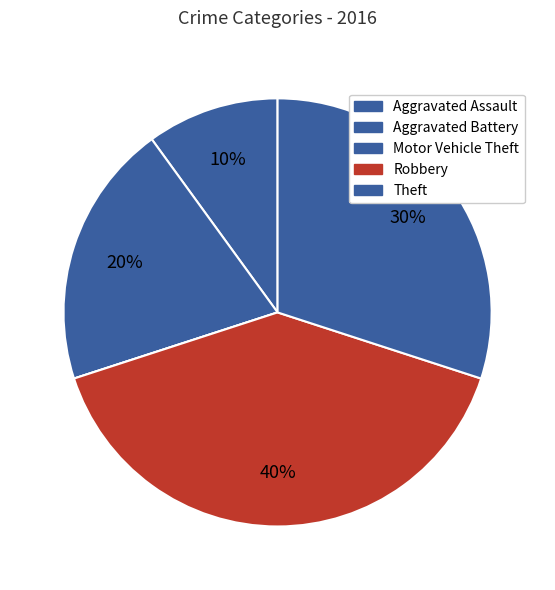

Rank the categories by value from highest to lowest.

Robbery, Theft, Aggravated Battery, Aggravated Assault, Motor Vehicle Theft